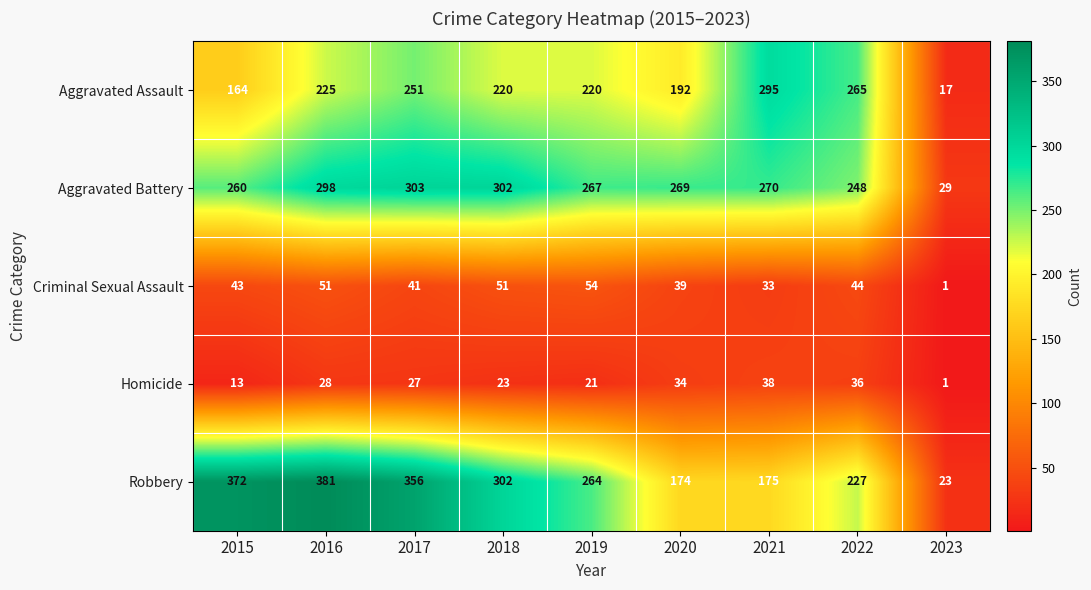

What is the maximum value for Criminal Sexual Assault?

54